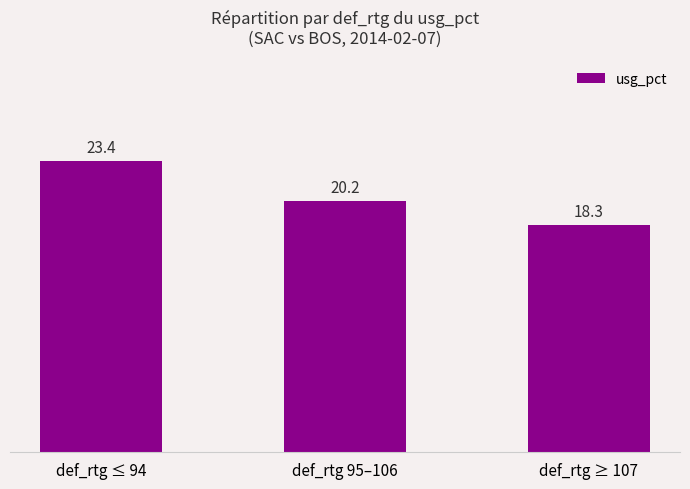

What is the change in value from def_rtg 95–106 to def_rtg ≥ 107?

-1.9